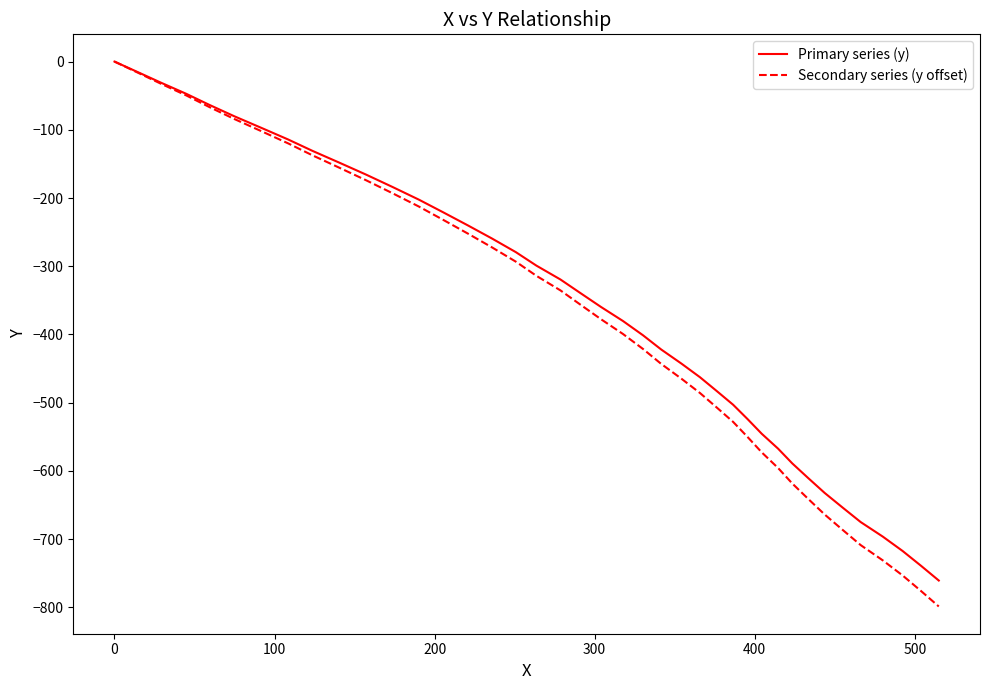

What is the lowest value of the Primary series (y) series?

-760.7